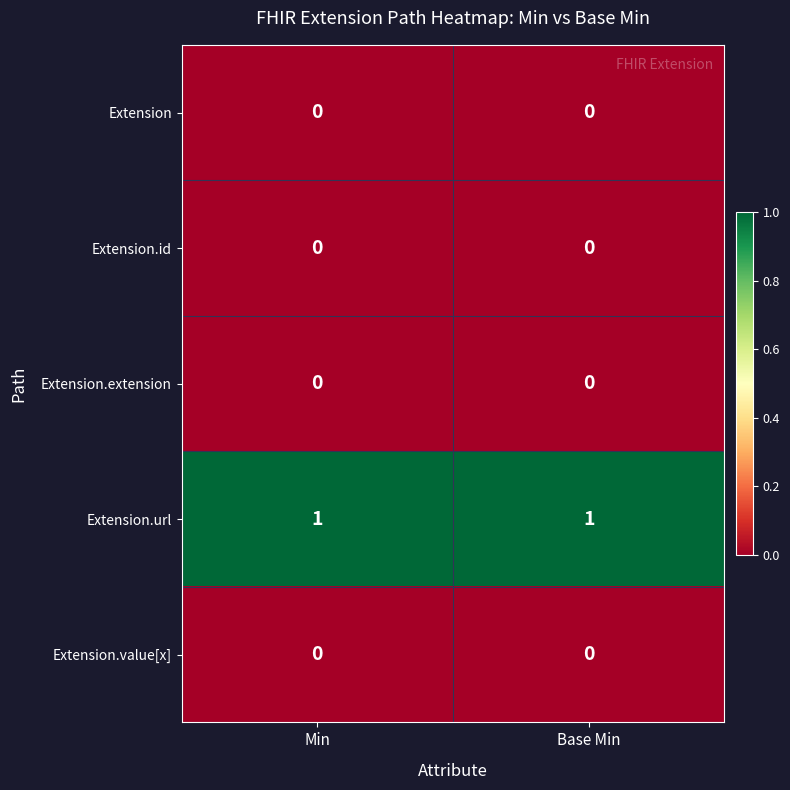

Which series has the largest total across all categories?

Extension.url